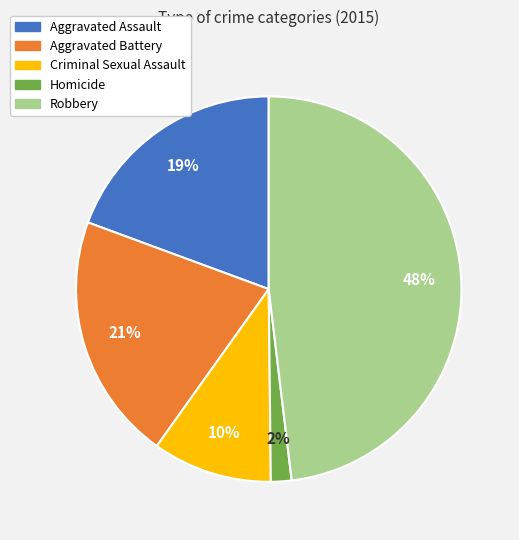

Approximately how many times larger is the value at Aggravated Assault compared to Criminal Sexual Assault?

1.9